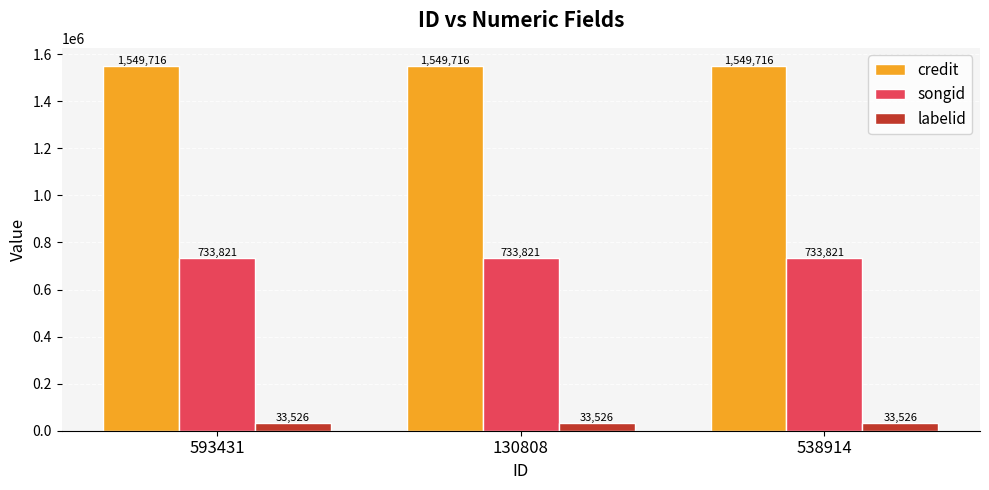

List the series in order of their peak value, lowest first.

labelid, songid, credit